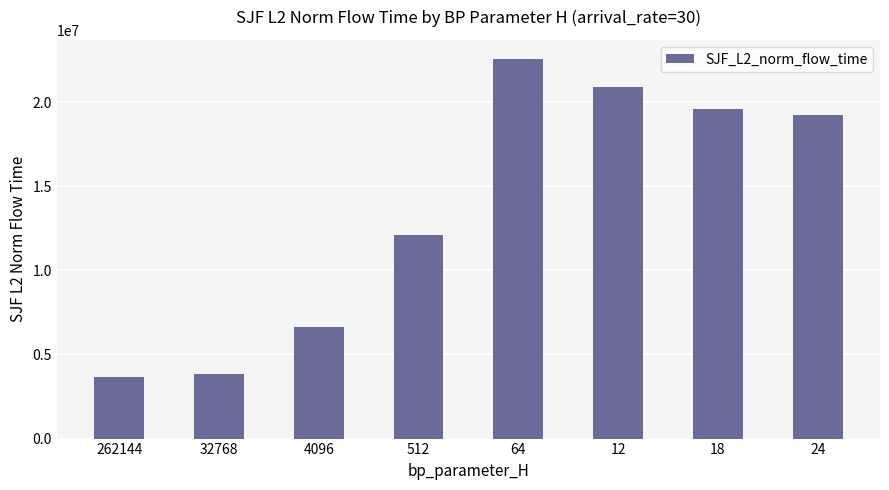

What is the value of the 3rd bar from the left?

6643814.4